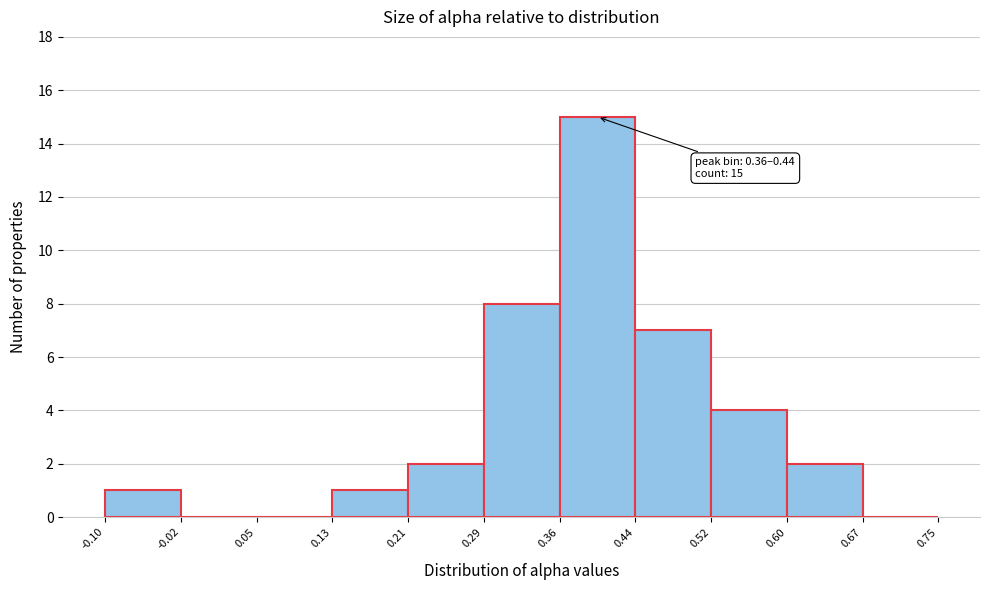

Over which range of the x-axis is the bar tallest?

0.36 to 0.44